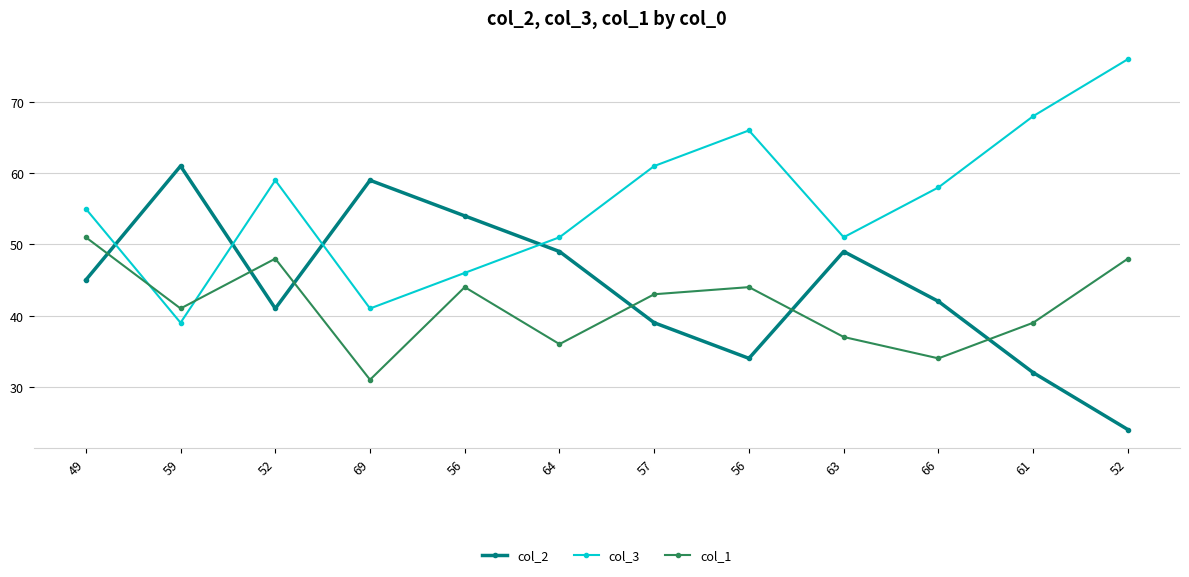

How many lines are shown in the chart?

3